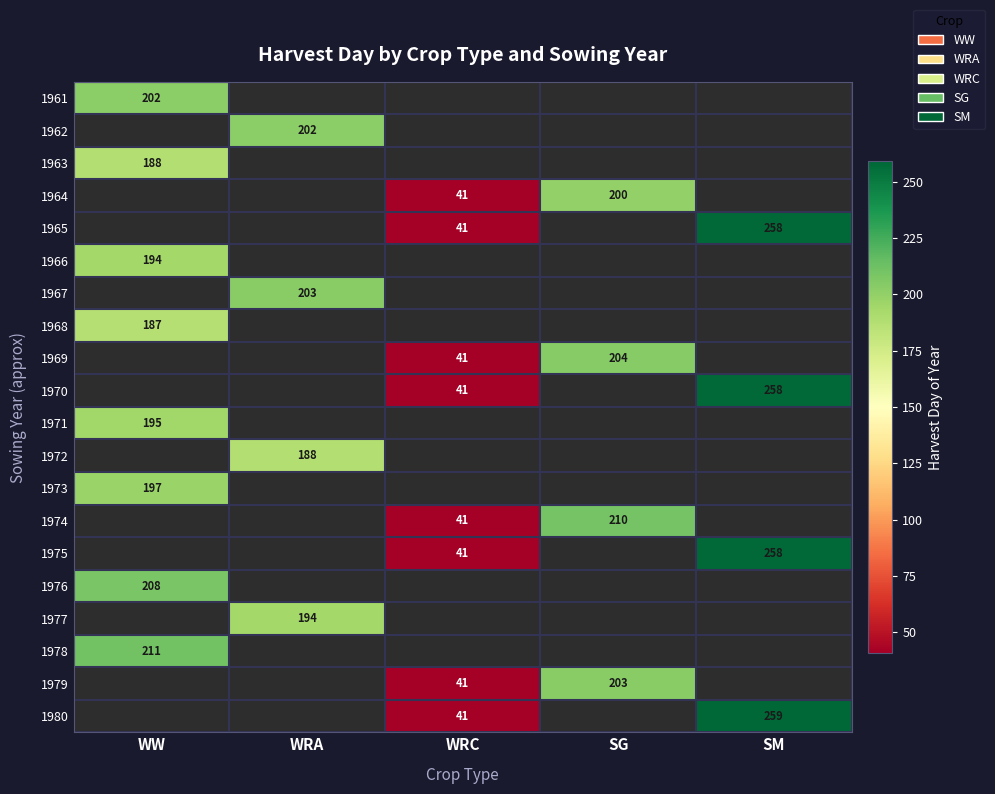

True or false: 1976 has a value of 208 at WW.

True